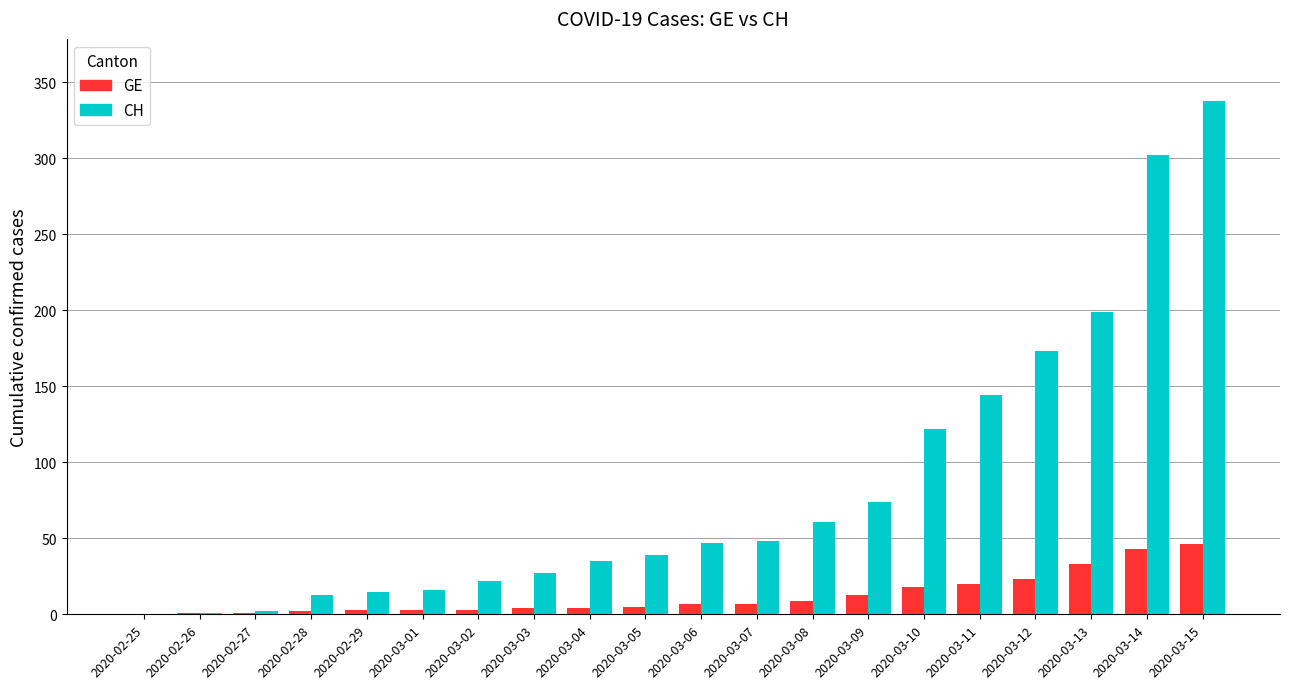

How many groups of bars are there?

20